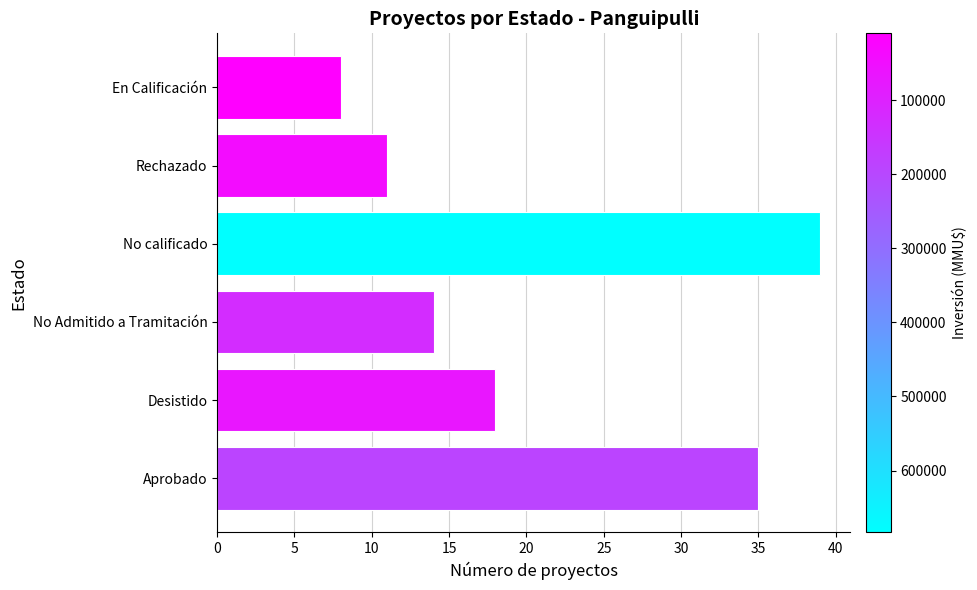

Read the value at En Calificación, to the nearest 10.

10